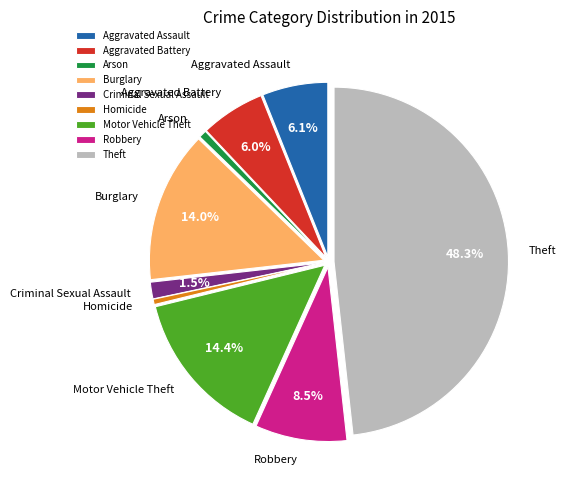

How much of the chart is everything except Aggravated Battery?

94.0%